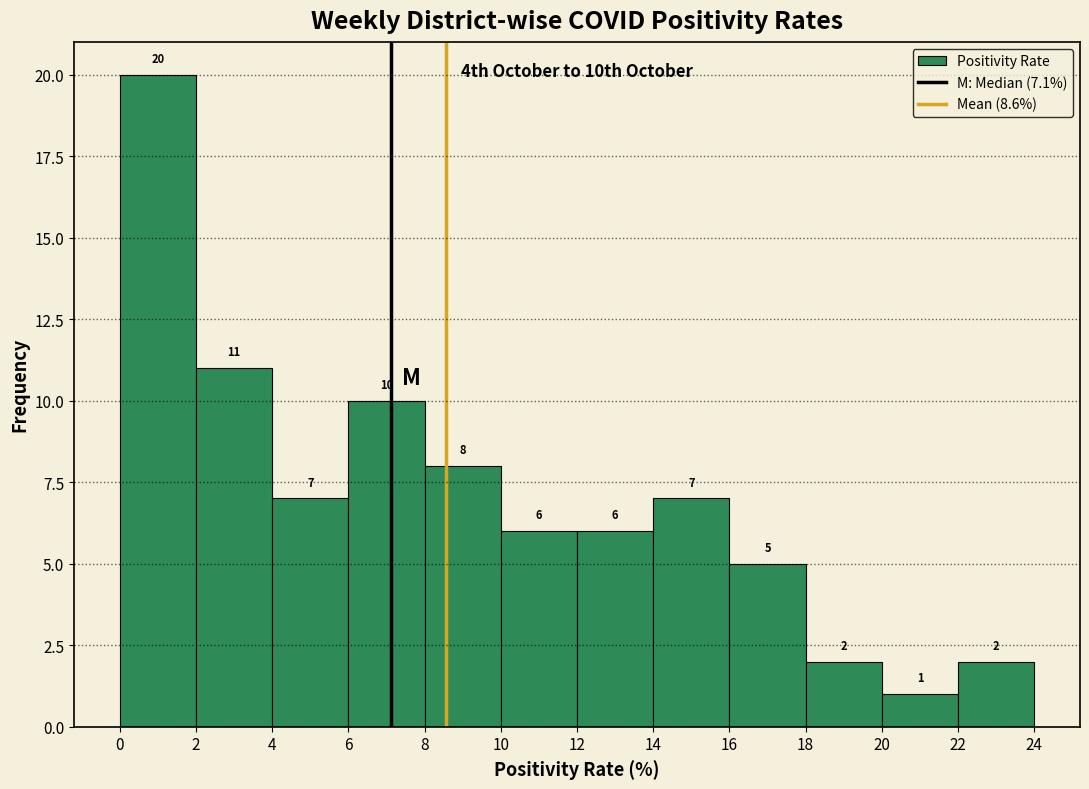

Reading left to right, list every bar in this chart as the range it spans on the x-axis followed by its height.

0 to 2: 20
2 to 4: 11
4 to 6: 7
6 to 8: 10
8 to 10: 8
10 to 12: 6
12 to 14: 6
14 to 16: 7
16 to 18: 5
18 to 20: 2
20 to 22: 1
22 to 24: 2